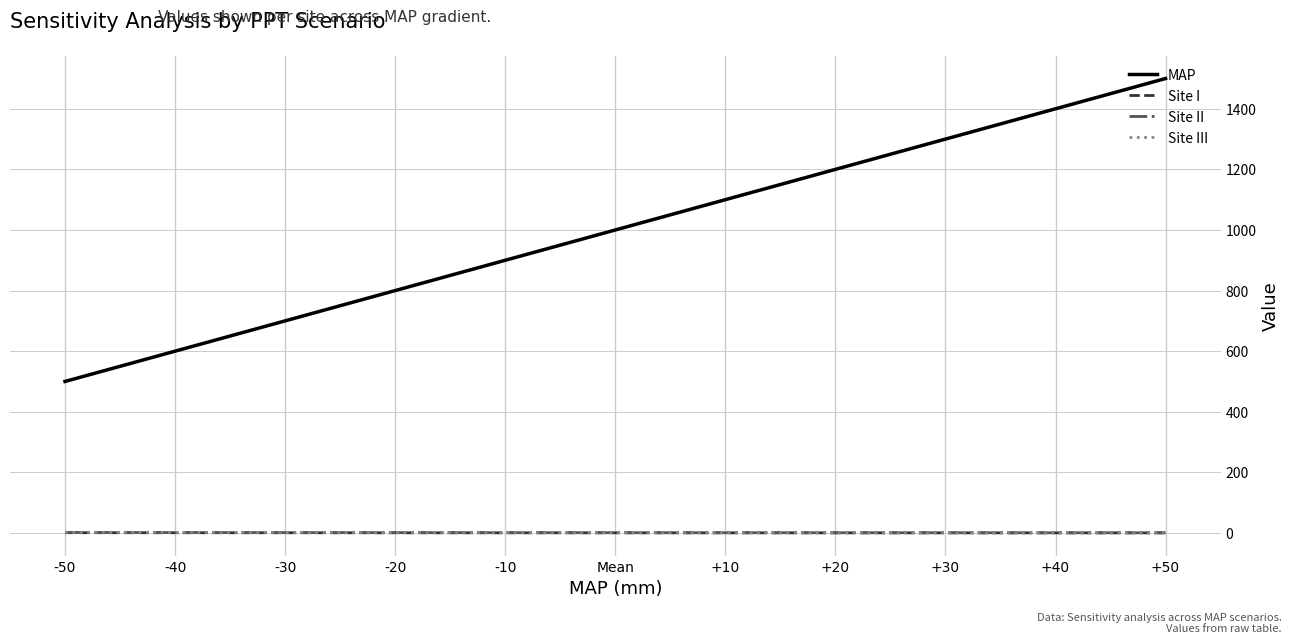

Which series has the largest total across all categories?

MAP